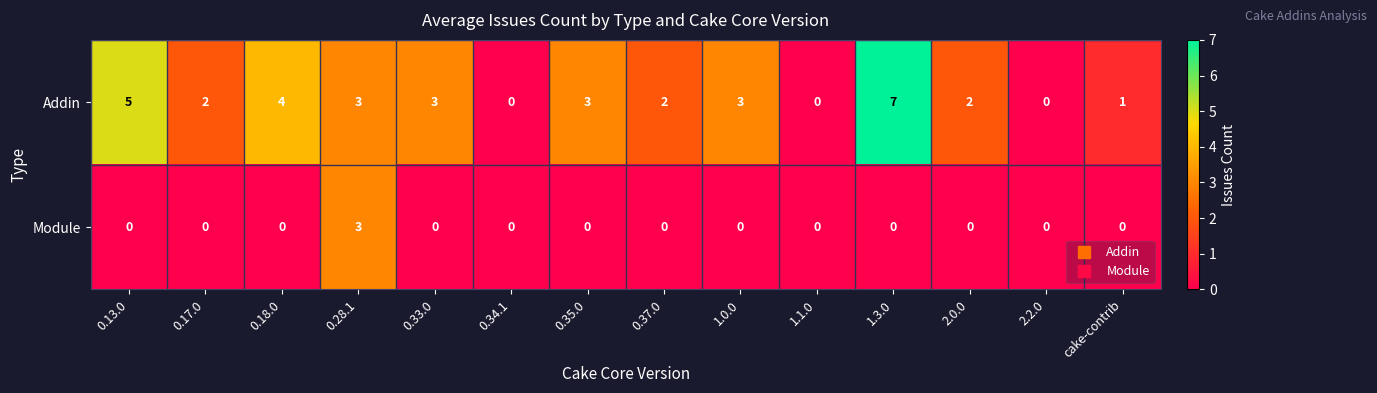

Is it true that Module equals -1 at 0.34.1?

False